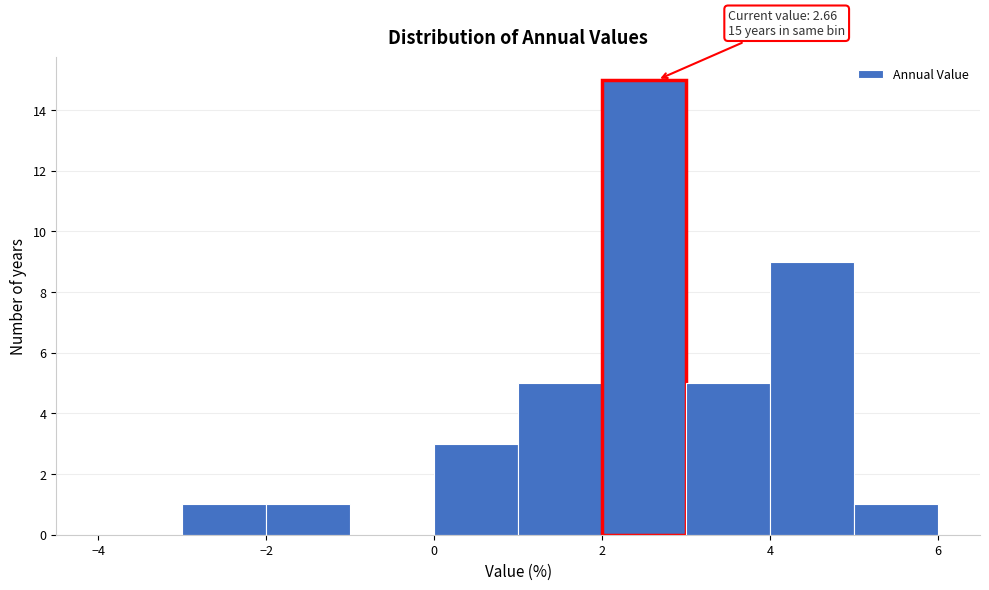

Which range on the x-axis has the tallest bar?

2 to 3